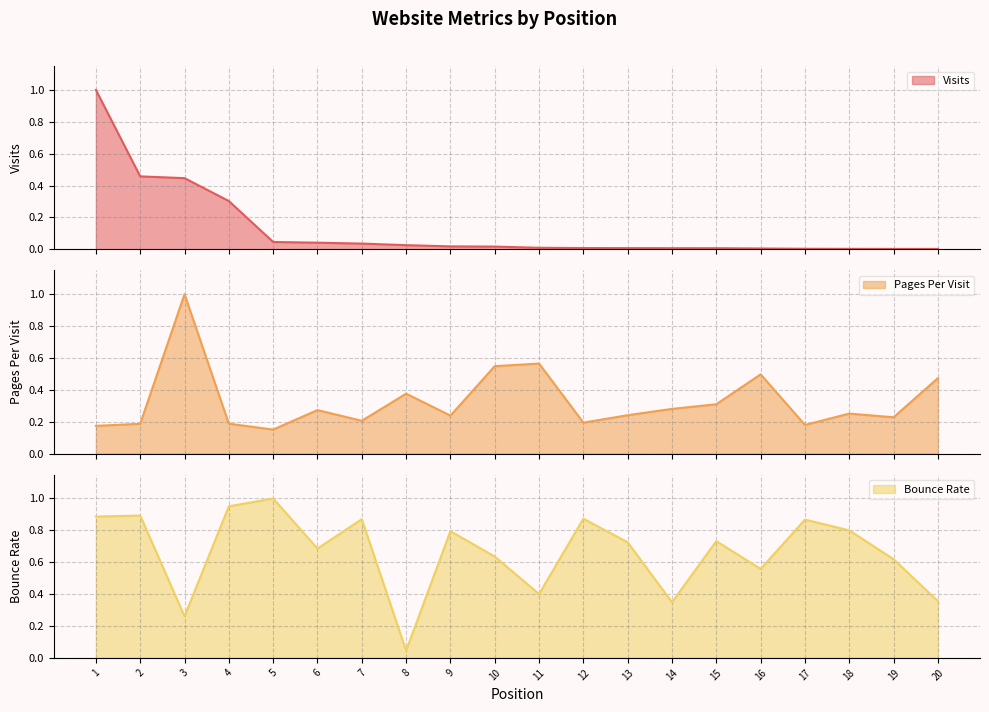

True or false: bounce_rate has a value of 0.3 at 14.

True